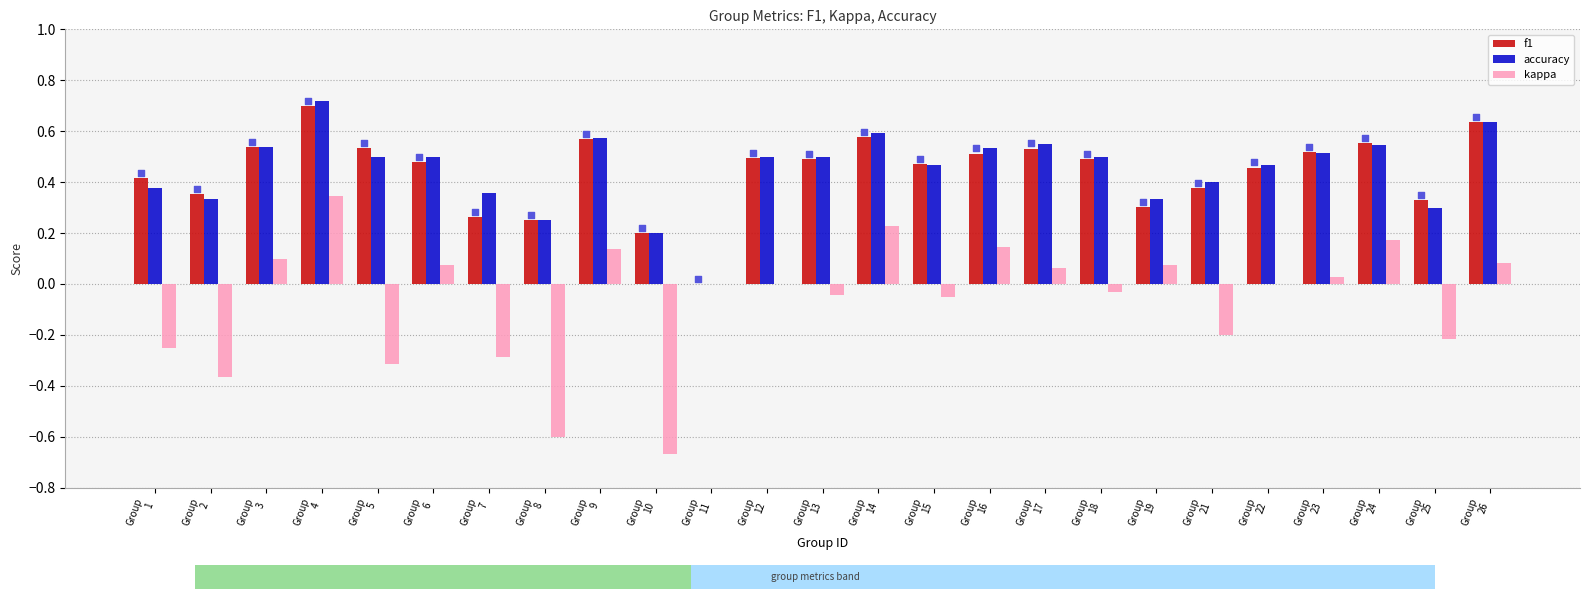

Which series contains the lowest Y value?

kappa